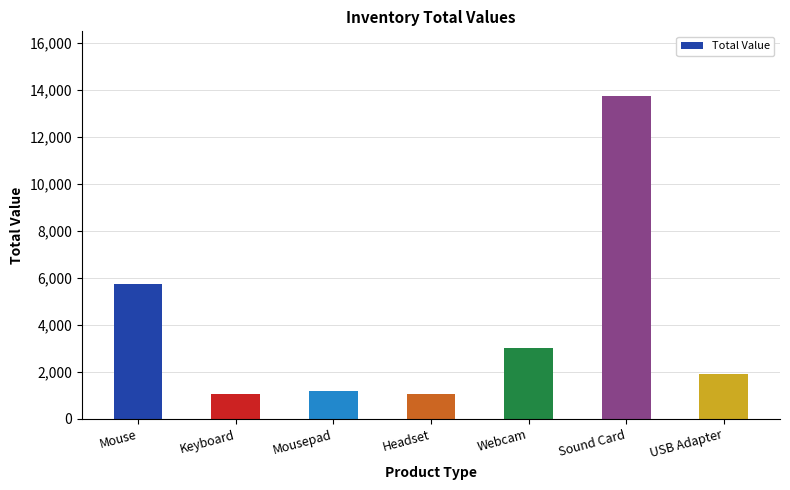

The value at Mousepad is 1200. True or false?

True